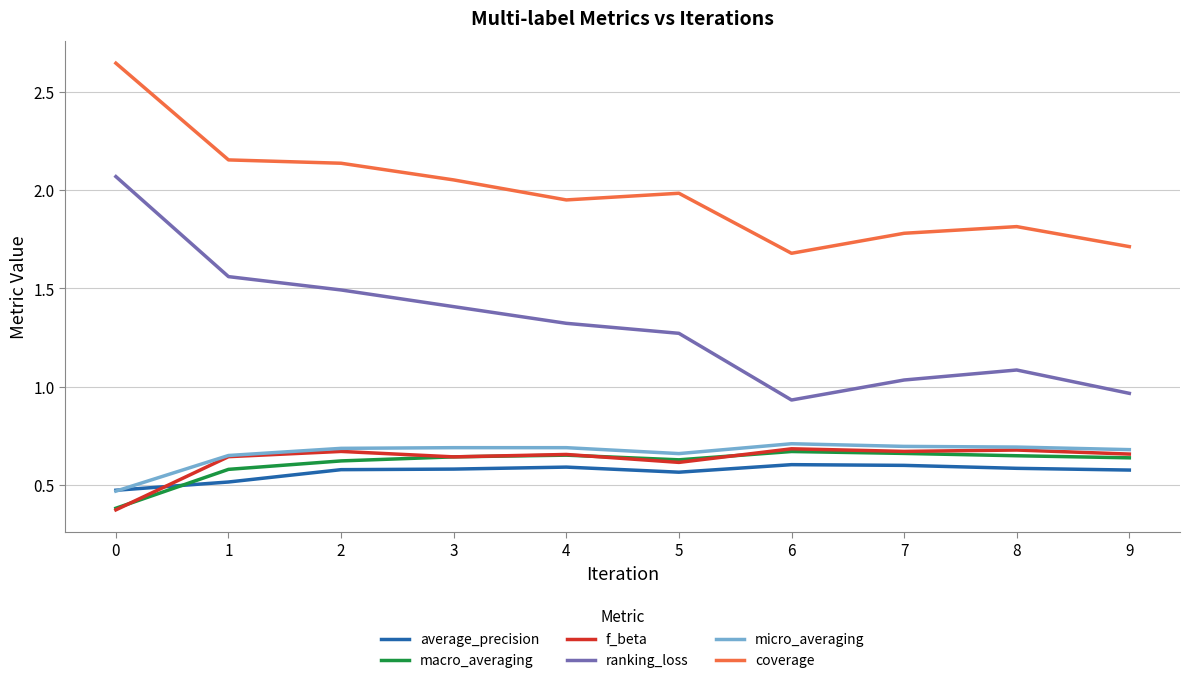

What is the total value across all series at 1?

6.1